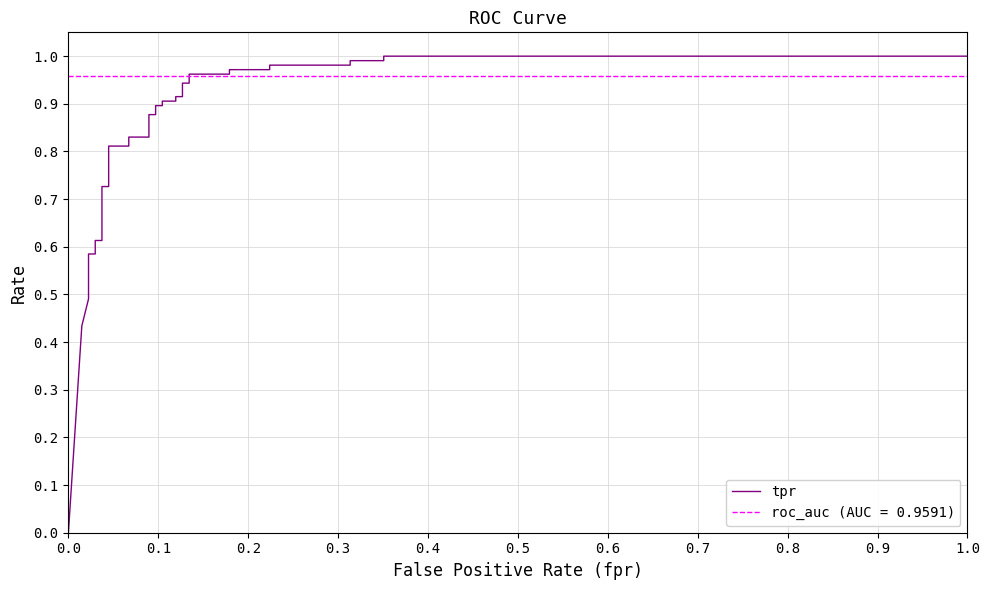

Does the chart display data point markers on the line(s)?

No